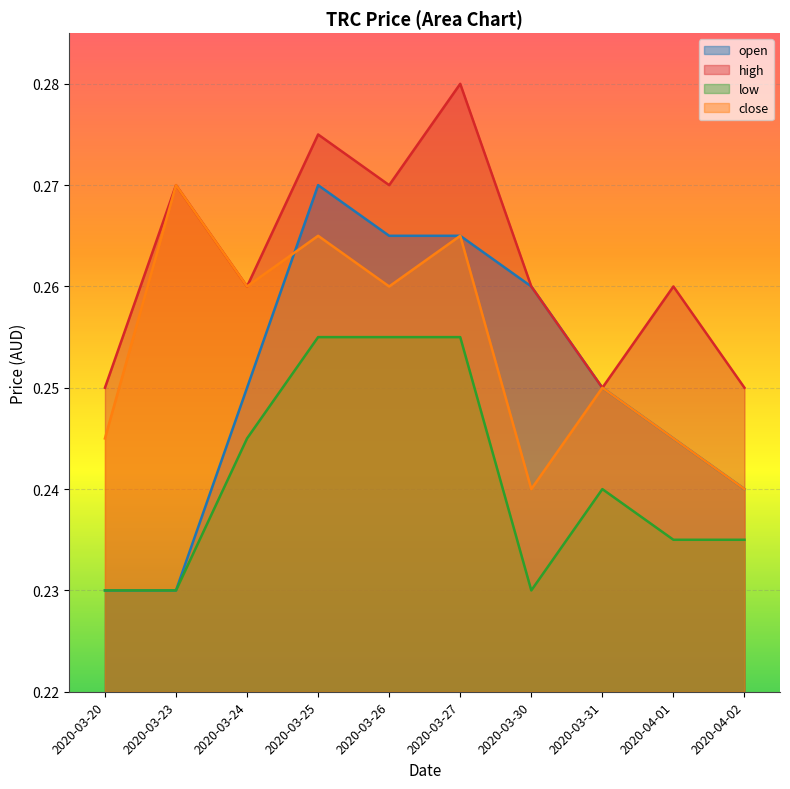

Count the high values in the range 0 to 1.

10